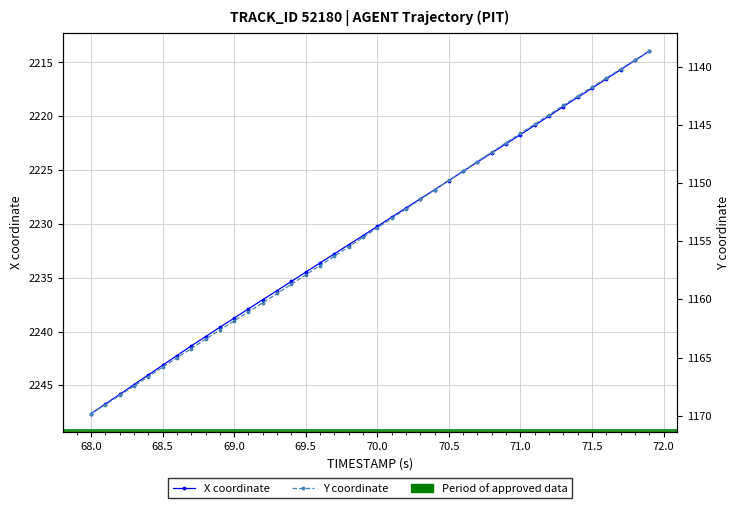

Is it true that Y coordinate equals 1665.2 at 26?

False